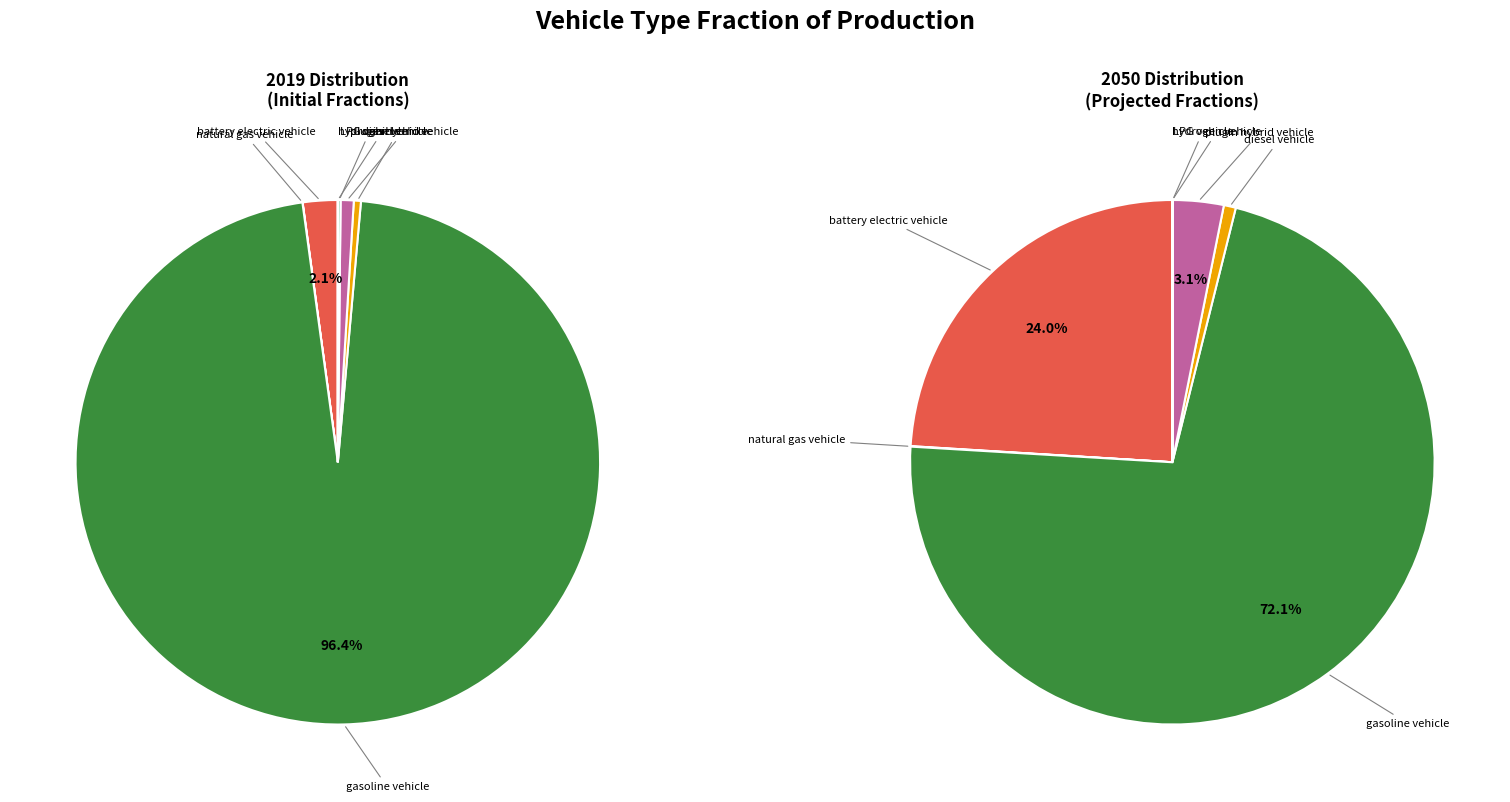

Is it true that gasoline vehicle is 89% of the pie?

False